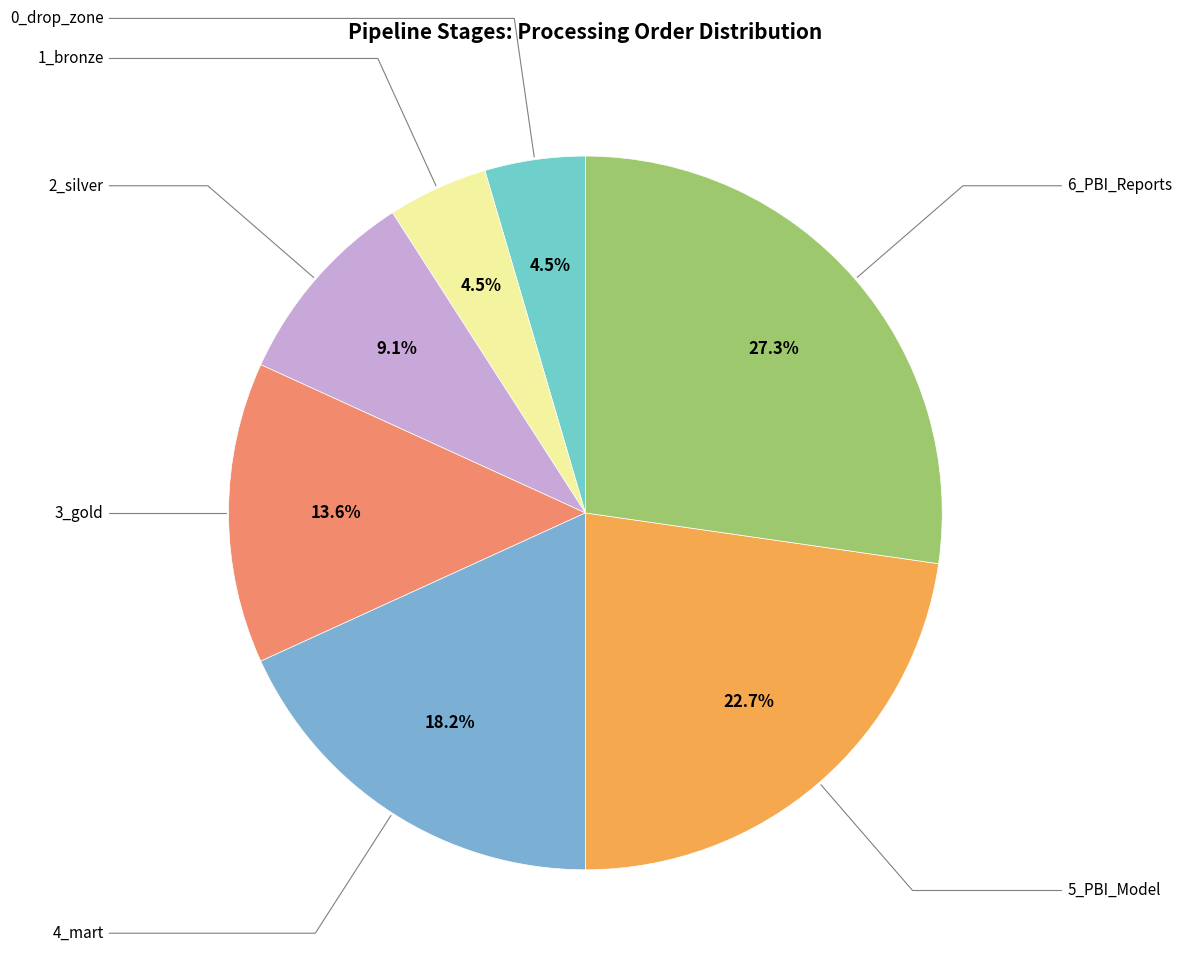

How many segments does this pie chart have?

7